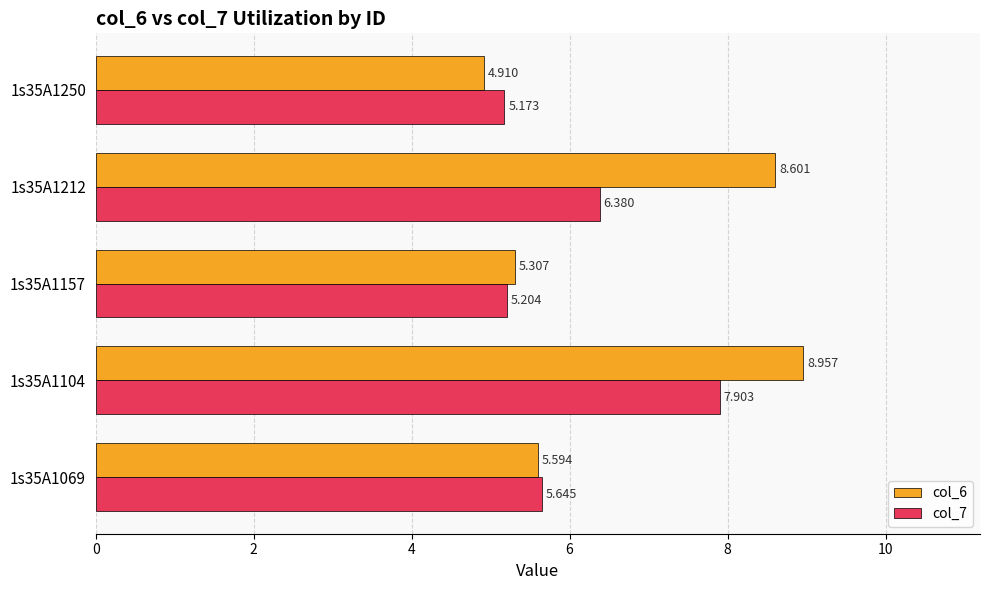

What is the value of the col_7 bar at the 2nd from the left?

7.9